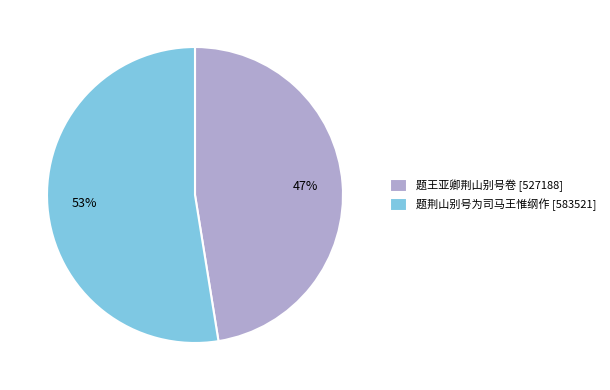

The 题王亚卿荆山别号卷 slice represents 42% of the pie. True or false?

False